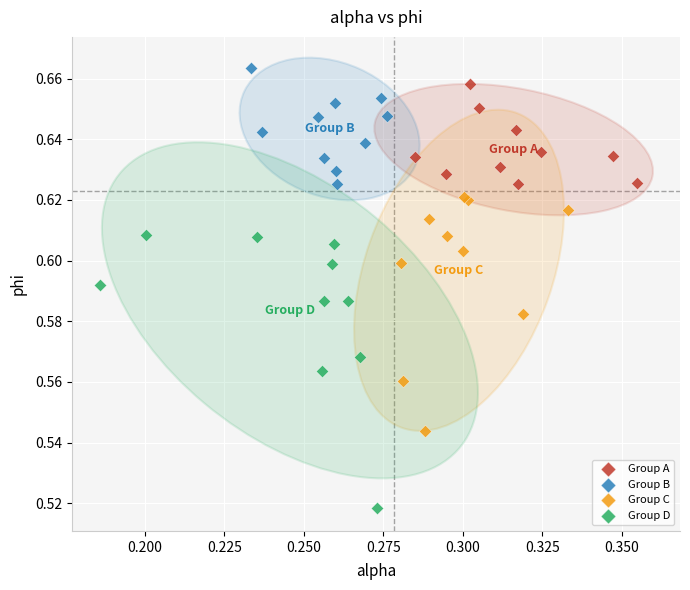

Which series has the largest Y range (max minus min)?

Group D